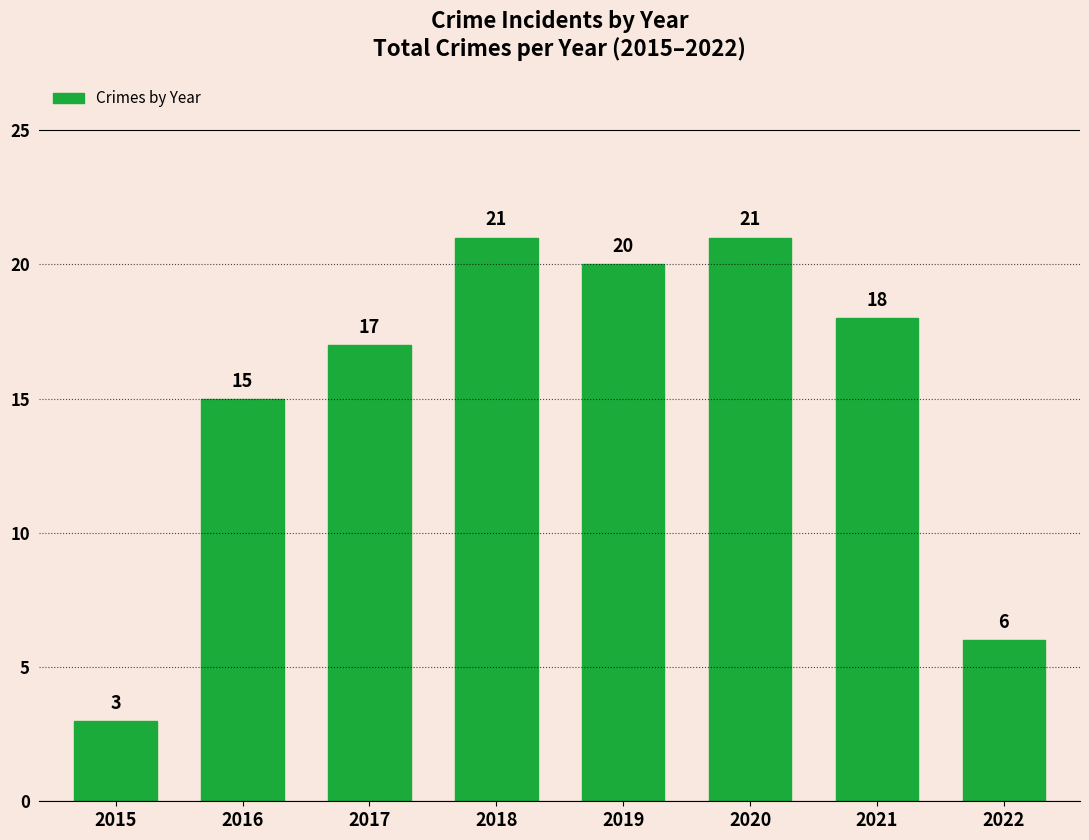

What is the value of the 4th bar from the left?

21